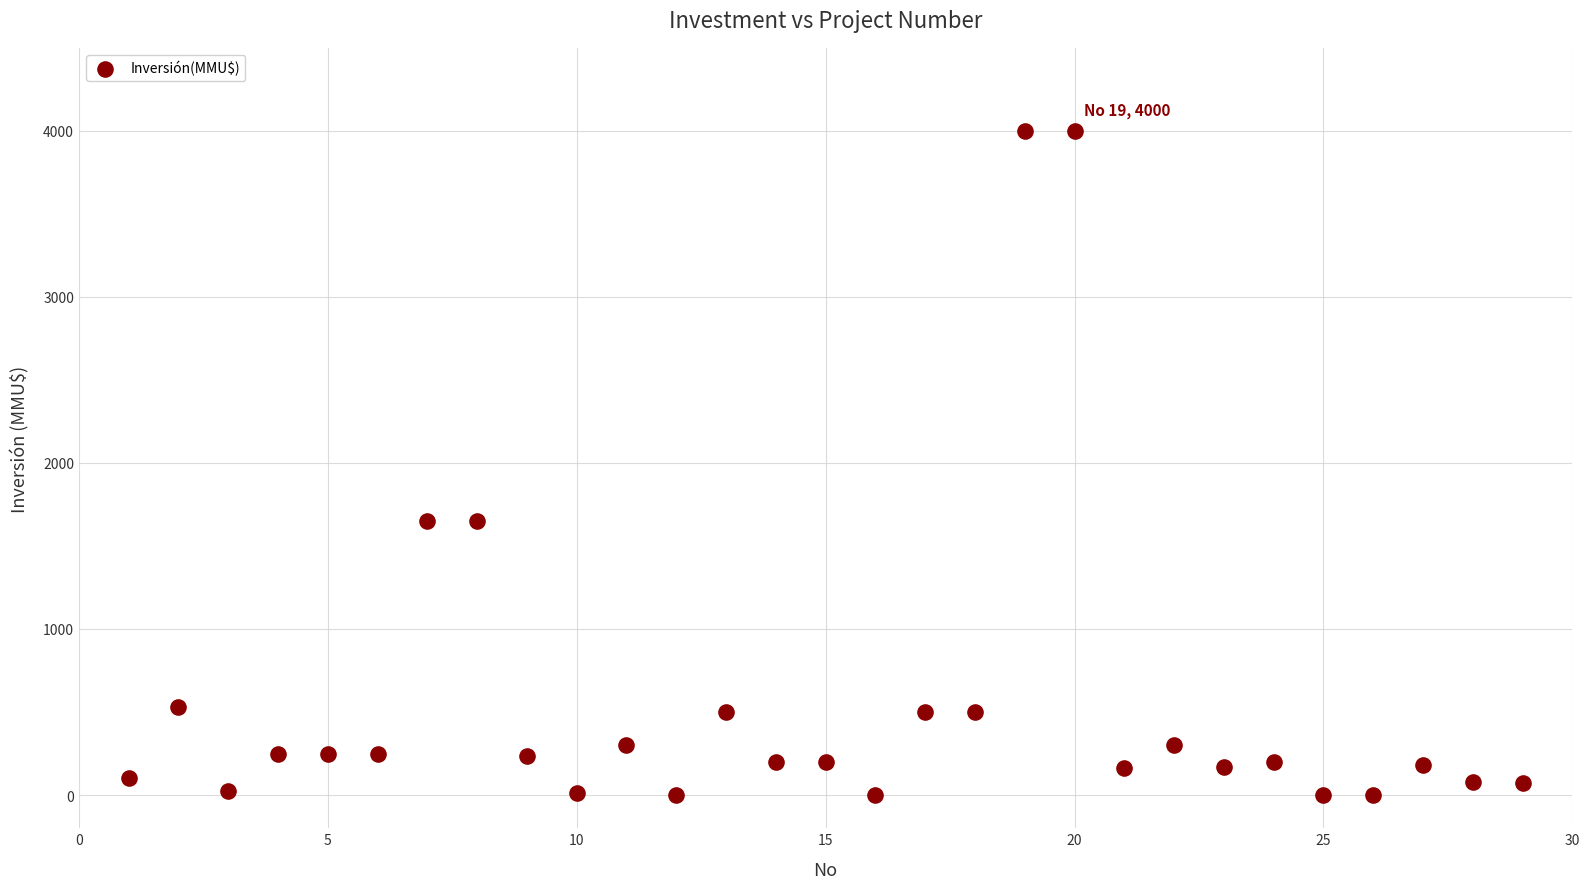

What is the range of Y values (max minus min)?

4000